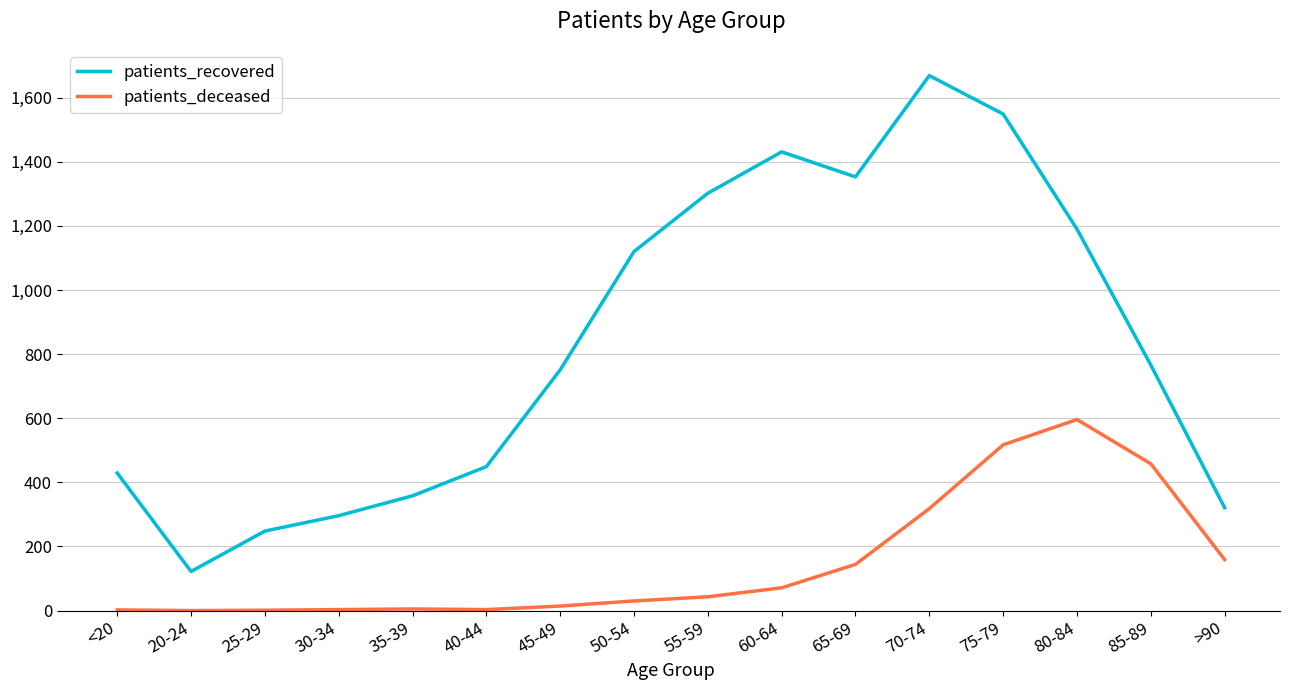

At which category is the sum across all series the highest?

75-79